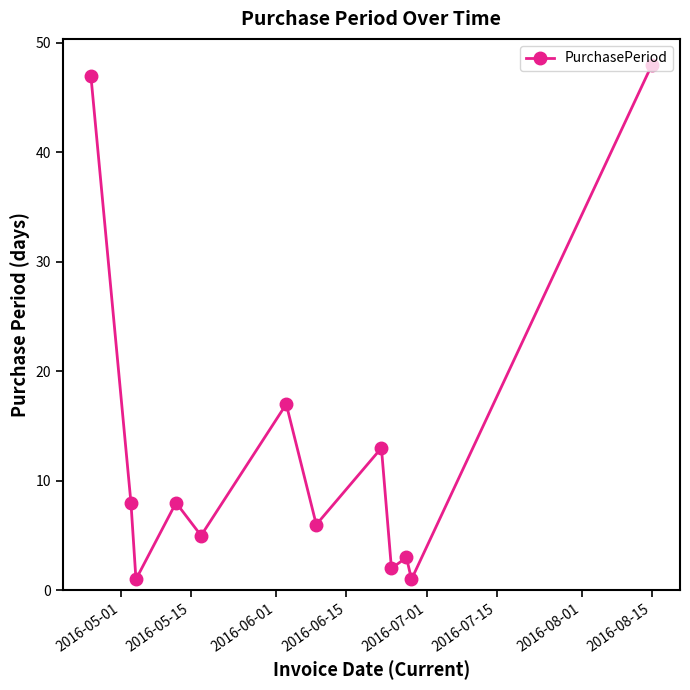

What is the average value?

13